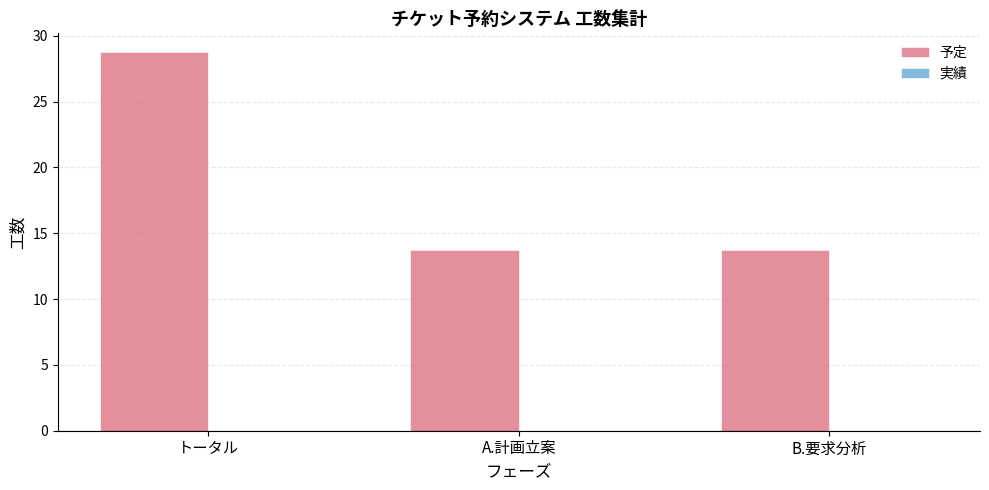

What is the change in value from トータル to A.計画立案?

-15.0